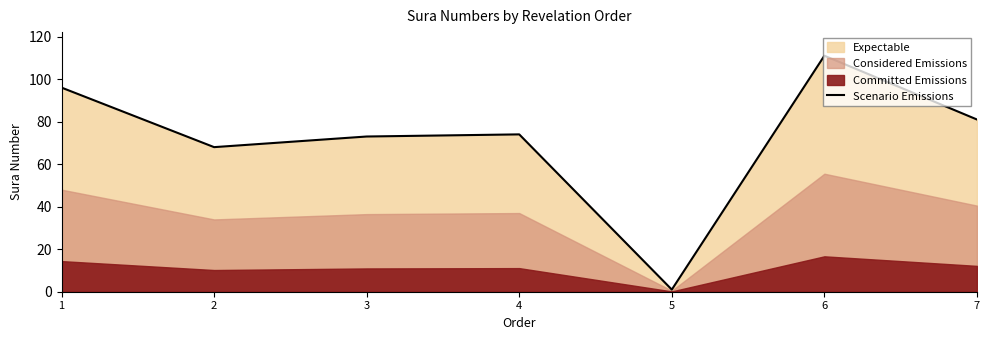

Reading right to left, extract all data points from this chart.

7=81	6=111	5=1	4=74	3=73	2=68	1=96